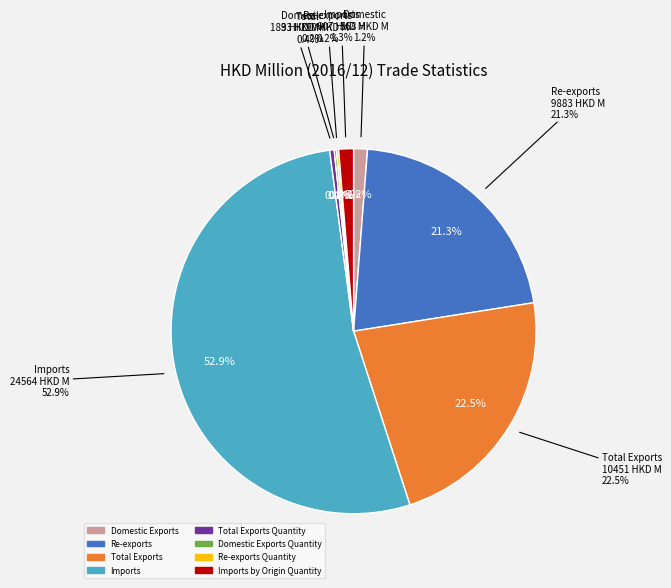

To the nearest percent, what is the difference between the largest and smallest slice percentages?

53%